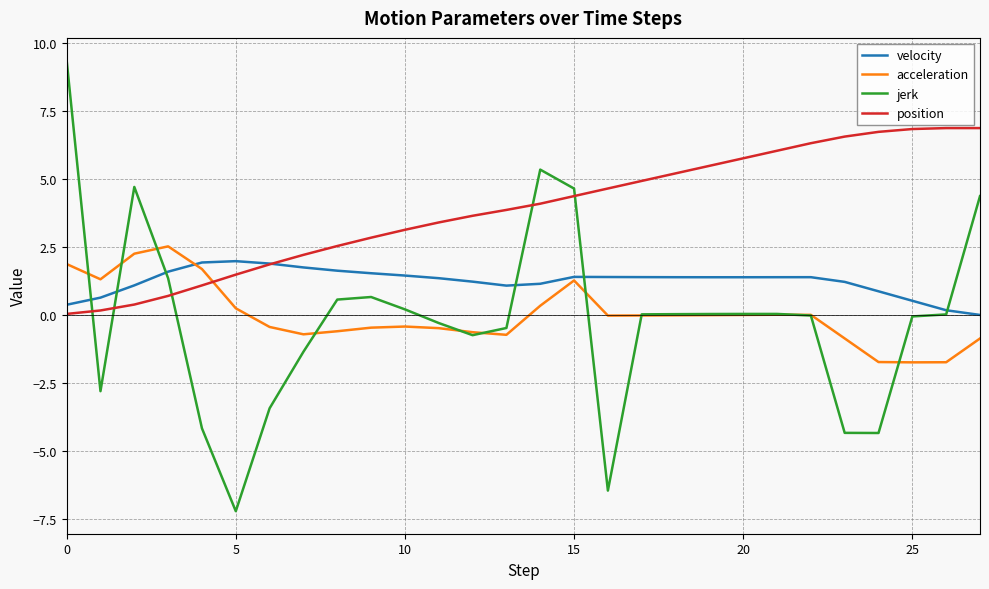

Which series has the largest total across all categories?

position